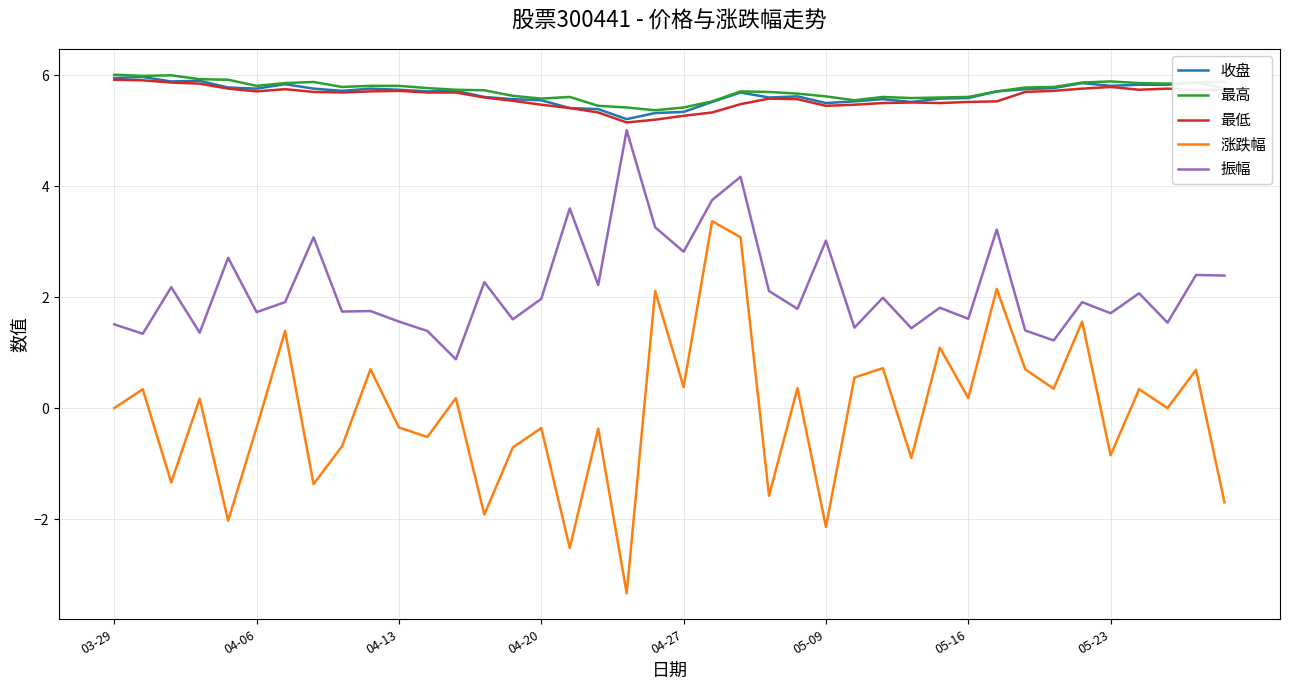

Which series has the largest range (max minus min)?

涨跌幅